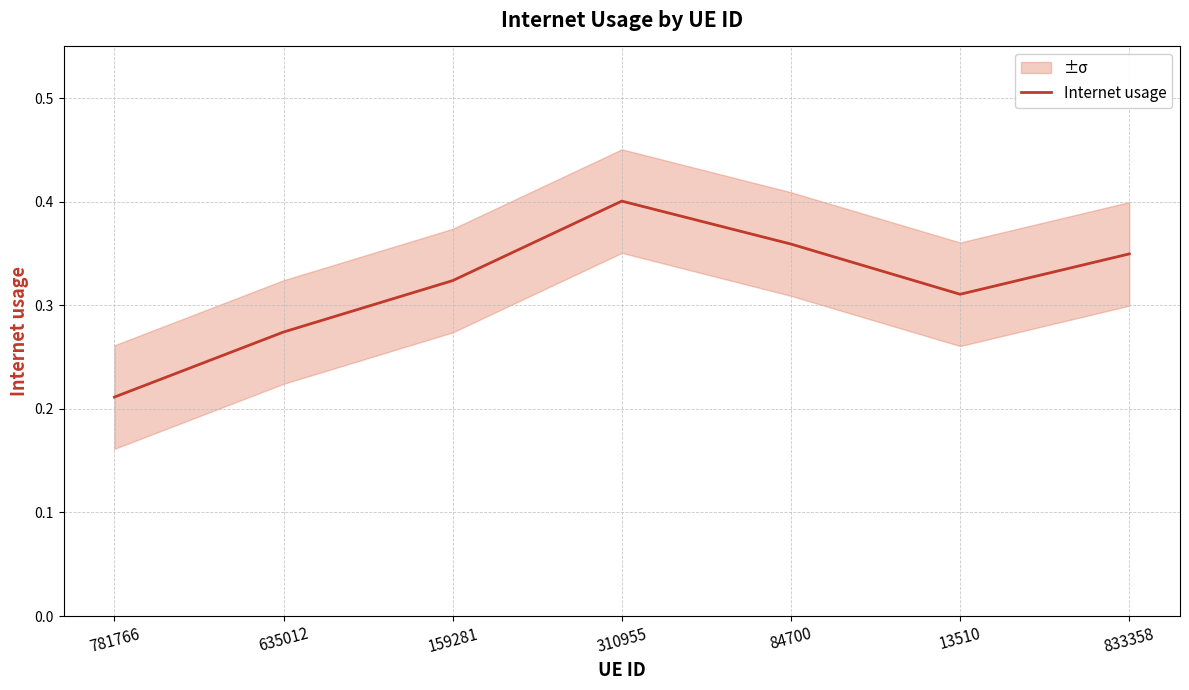

Where is the data nearest to the value 0?

781766